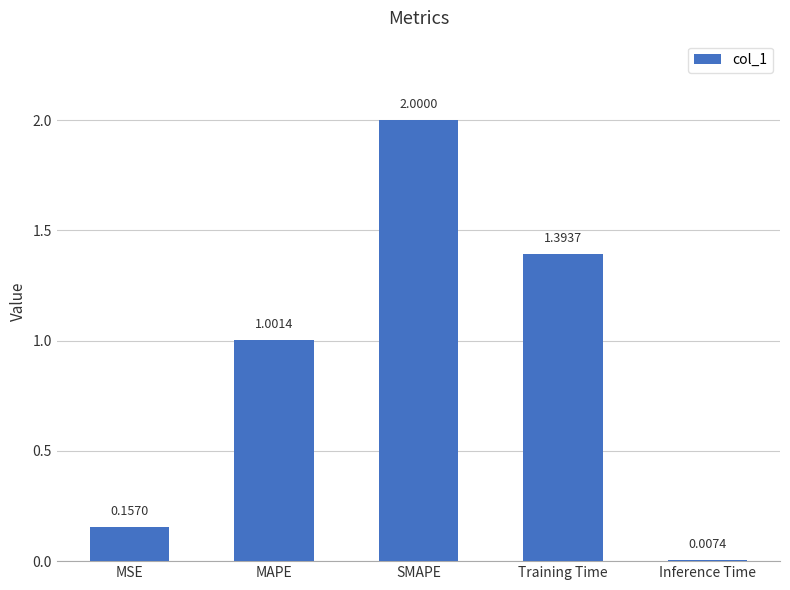

At which label does the data first exceed 1?

MAPE